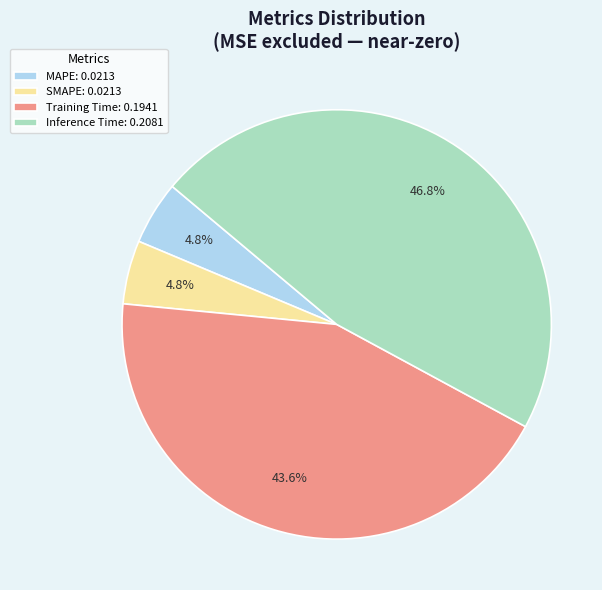

Is Training Time the majority of the pie?

No